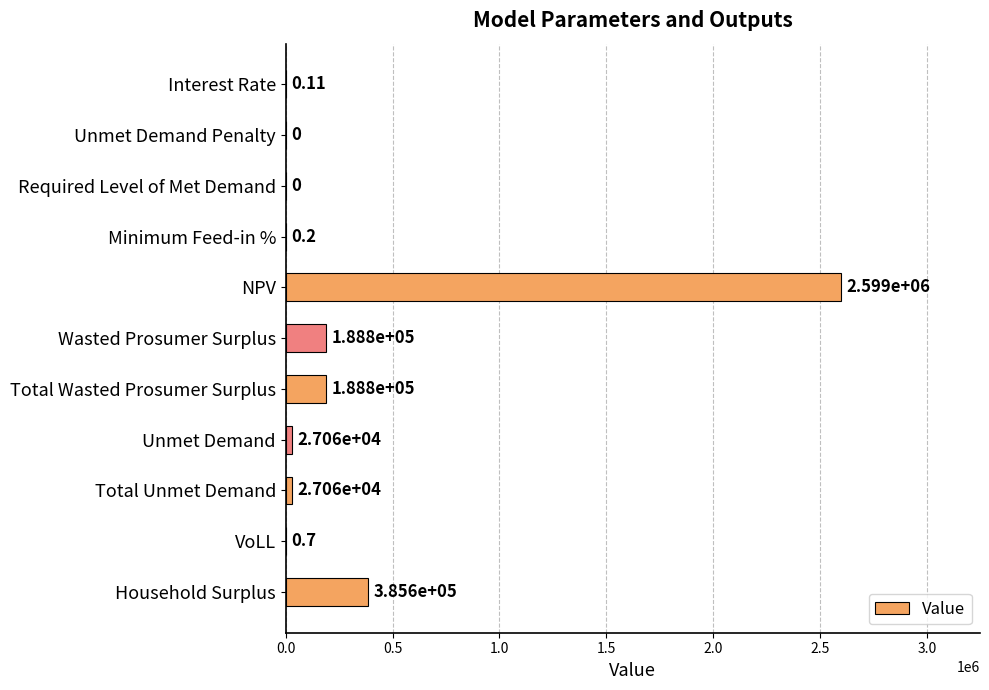

What is the sum of all values?

3416305.4